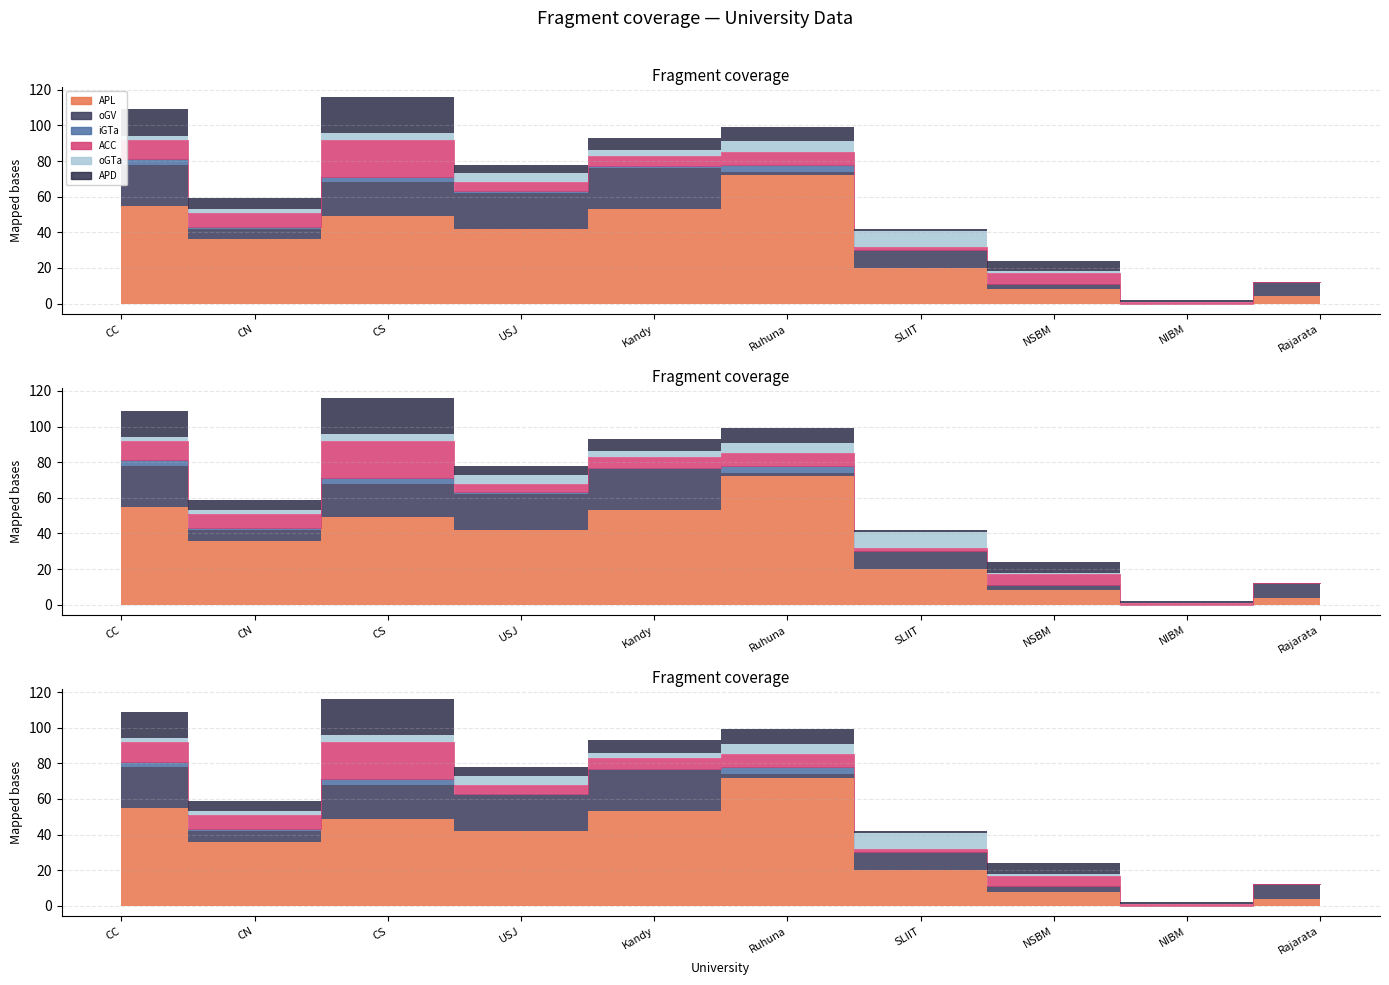

How many values in oGV are above zero?

9